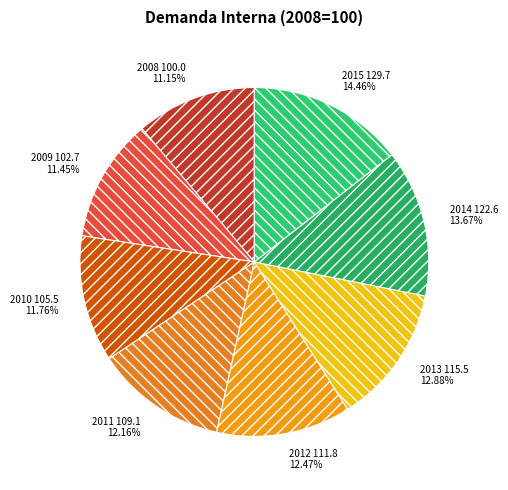

Combined, what portion of the pie is 2010 and 2011?

23.9%